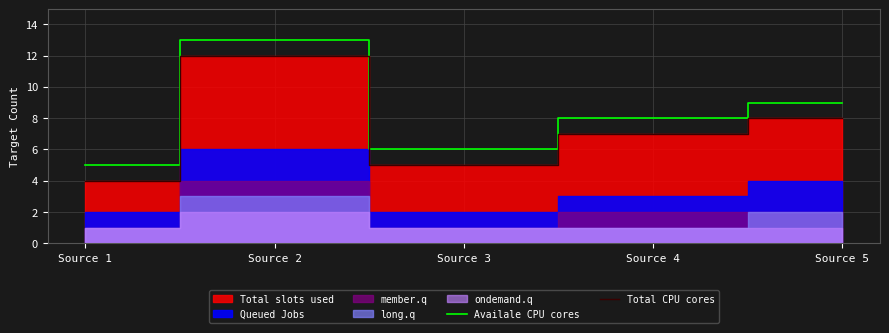

True or false: Total CPU cores has more than 2 interior local peaks.

False